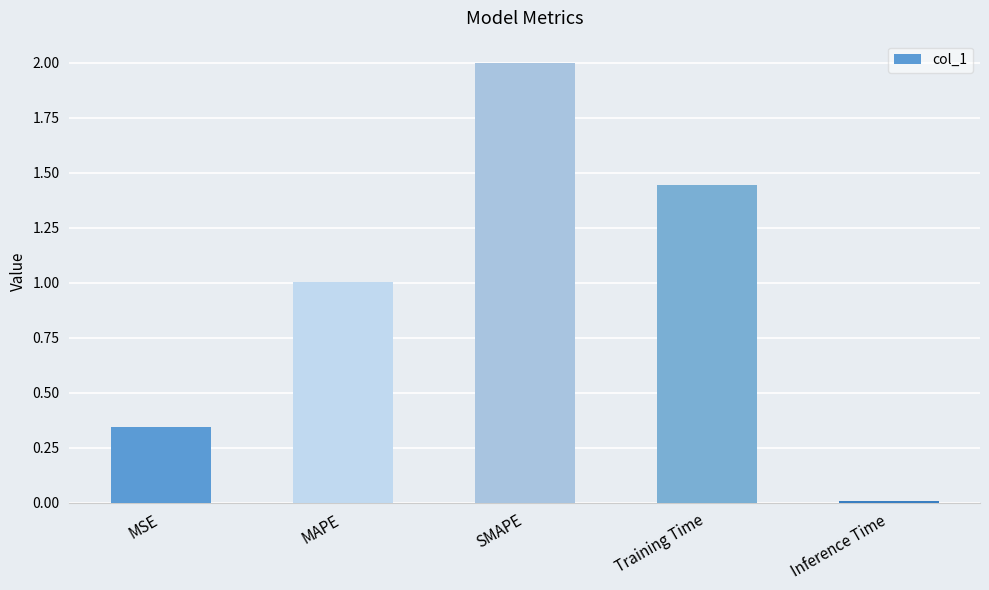

Between Training Time and SMAPE, which is larger?

SMAPE